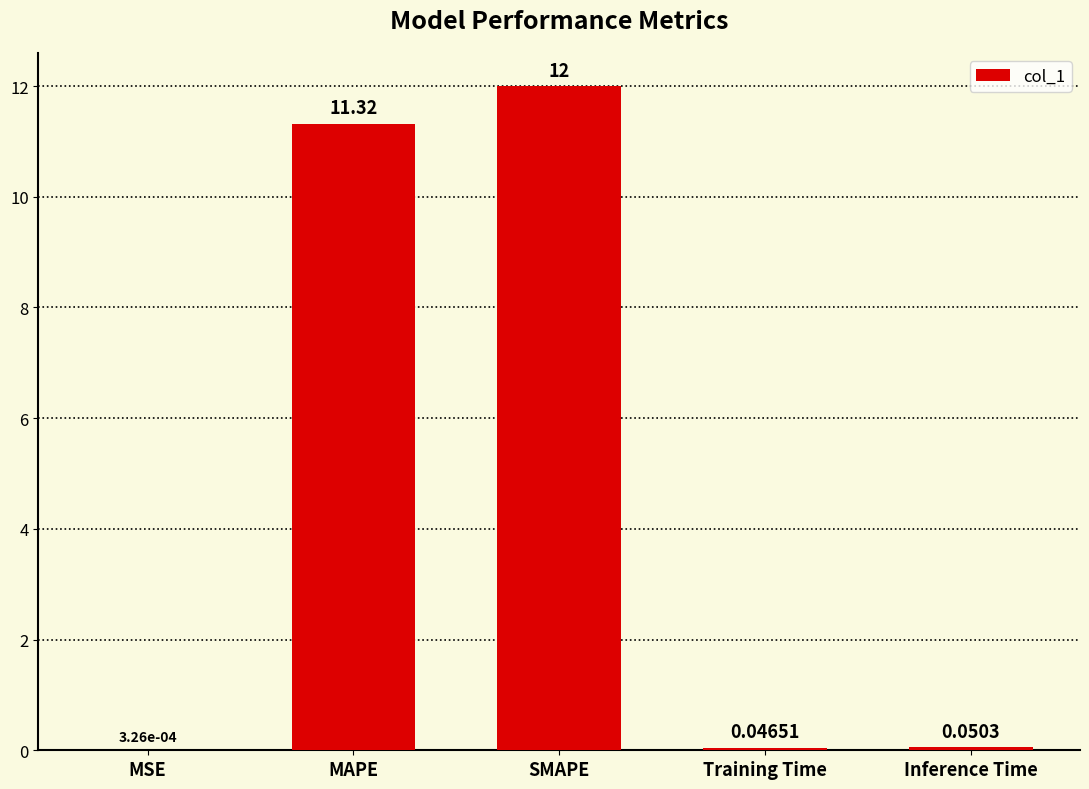

At which category does the chart reach its peak across all series?

SMAPE